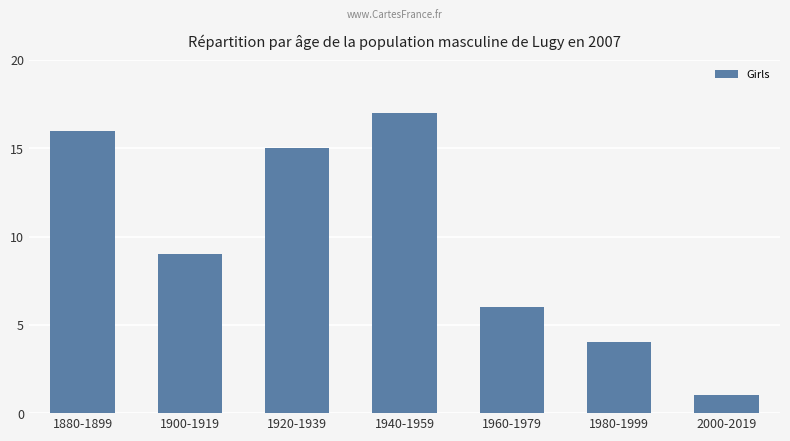

List the labels in order of value, largest first.

1940-1959, 1880-1899, 1920-1939, 1900-1919, 1960-1979, 1980-1999, 2000-2019